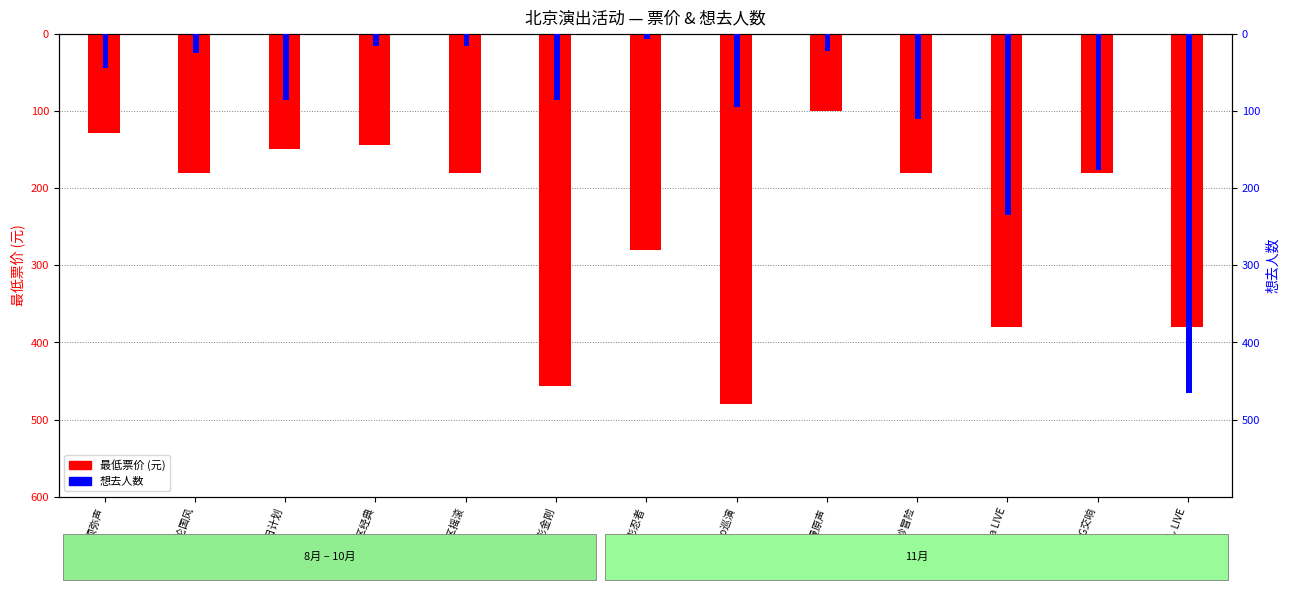

What is the average value of the 想去人数 series?

-106